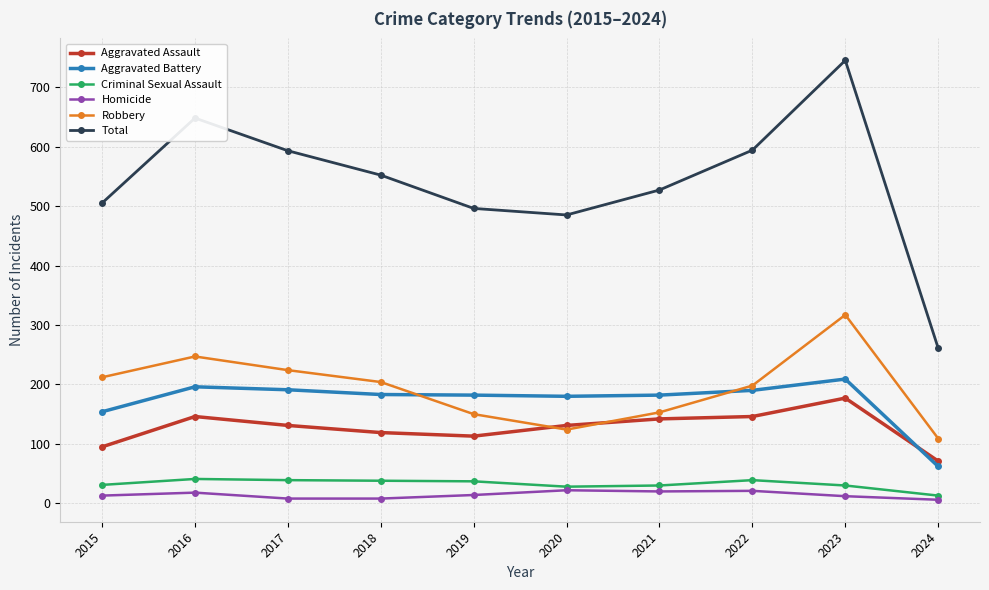

The Total series shows 899 at 2022. True or false?

False